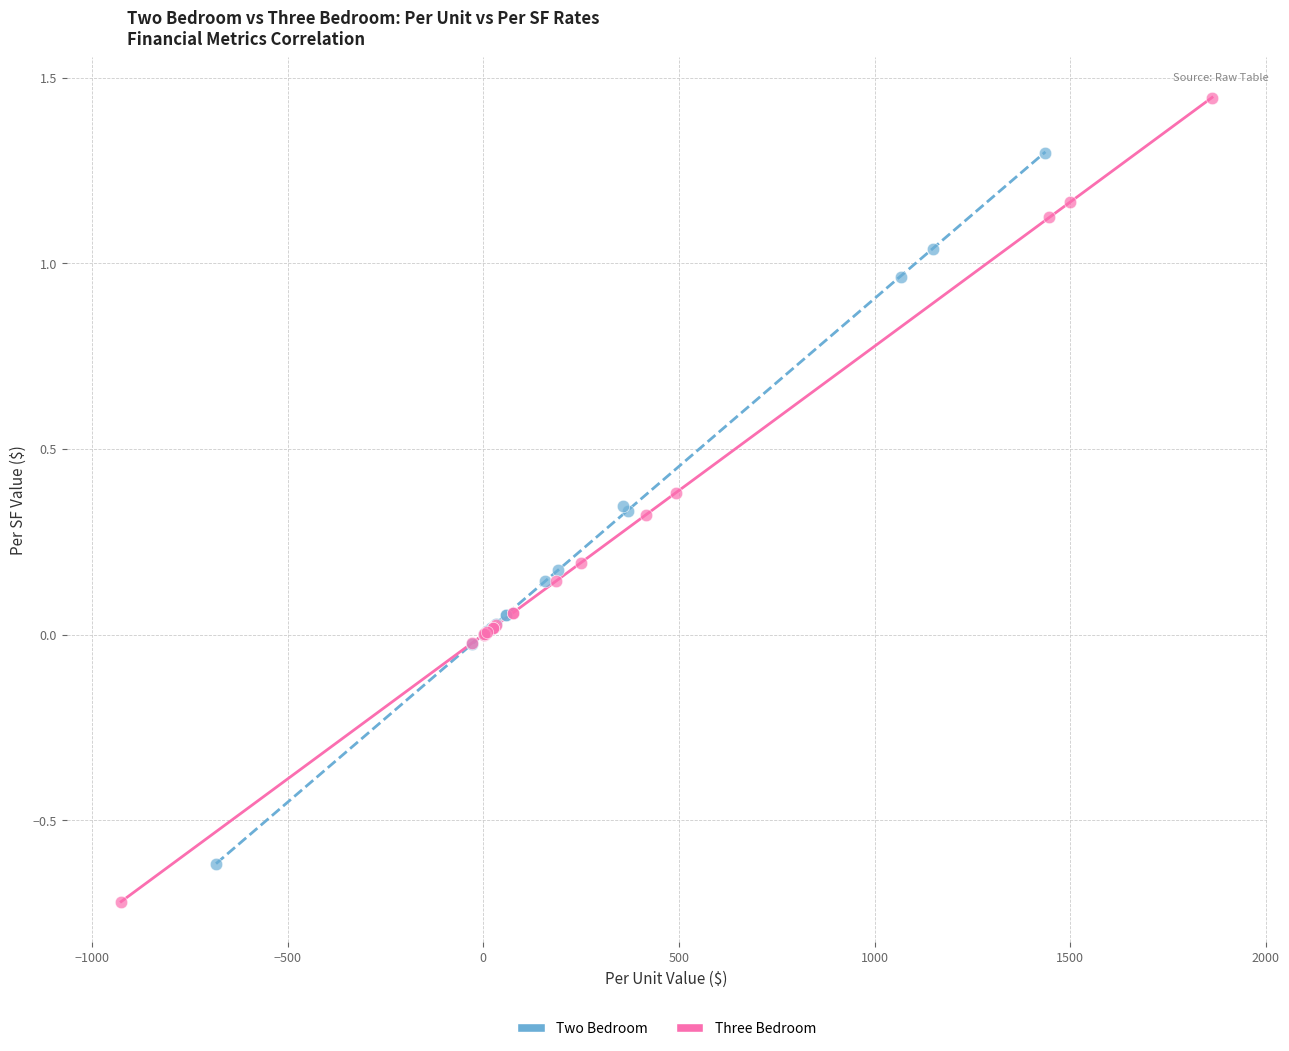

What are all the series names shown in the legend?

Two Bedroom, Three Bedroom